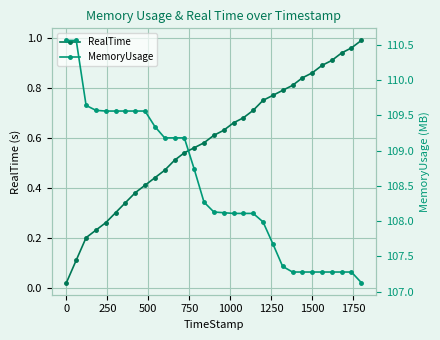

What is the difference between the maximum and minimum values in the MemoryUsage series?

3.4